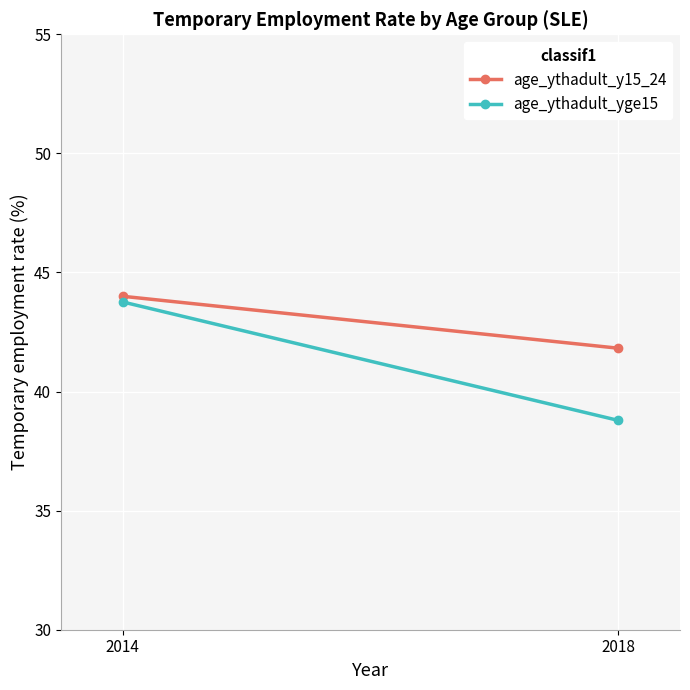

At which category does the chart reach its peak across all series?

2014